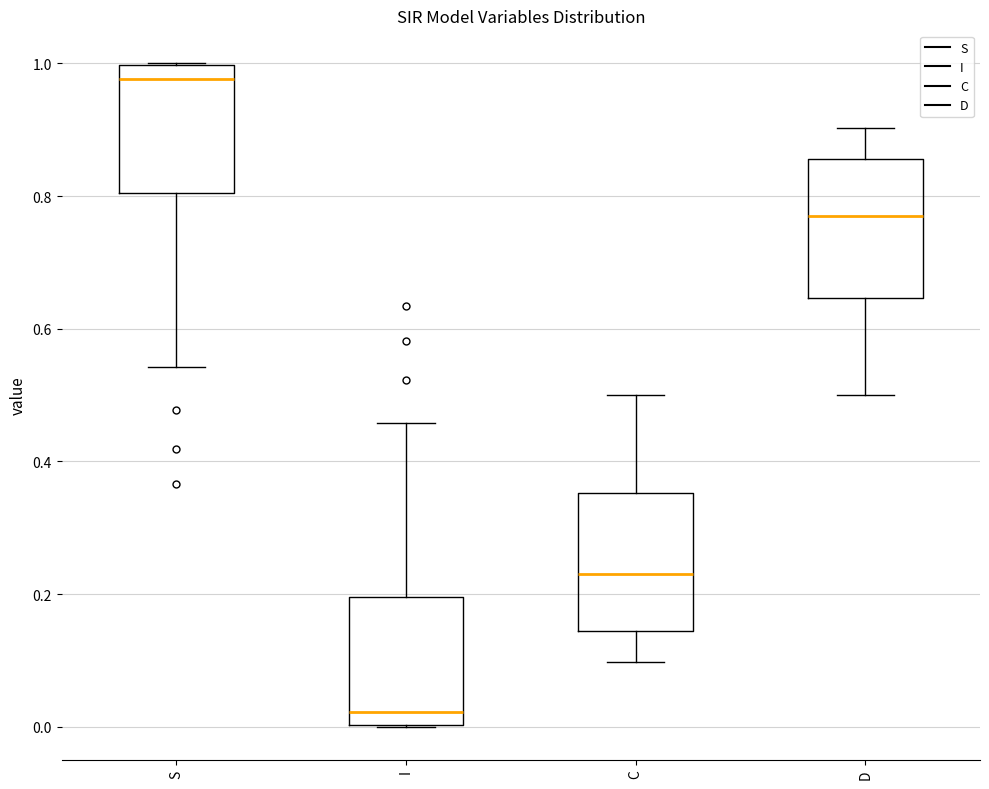

Reading left to right, transcribe this box plot: for each box, give where its median line is, the range the box spans, and where its two whiskers end, as read against the y-axis. The values are not printed on the chart, so give them approximately, as read against the axis.

S: median 0.98, box 0.80 to 1.00, whiskers 0.54 to 1.00
I: median 0.02, box 0.00 to 0.20, whiskers 0.00 to 0.46
C: median 0.24, box 0.14 to 0.36, whiskers 0.10 to 0.50
D: median 0.76, box 0.64 to 0.86, whiskers 0.50 to 0.90